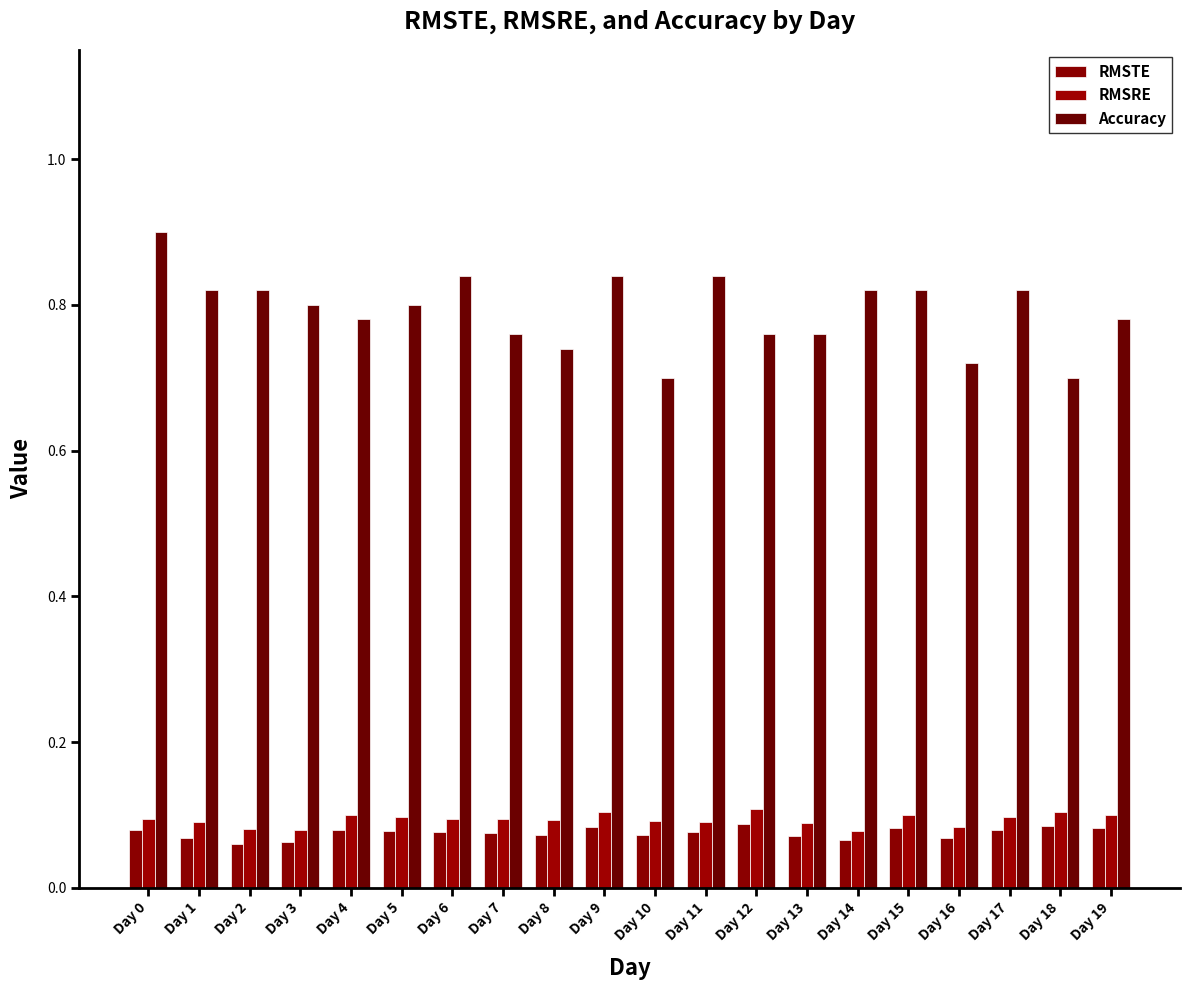

Reading right to left, list all the values displayed in this chart.

RMSTE: Day 19=0.1	Day 18=0.1	Day 17=0.1	Day 16=0.1	Day 15=0.1	Day 14=0.1	Day 13=0.1	Day 12=0.1	Day 11=0.1	Day 10=0.1	Day 9=0.1	Day 8=0.1	Day 7=0.1	Day 6=0.1	Day 5=0.1	Day 4=0.1	Day 3=0.1	Day 2=0.1	Day 1=0.1	Day 0=0.1
RMSRE: Day 19=0.1	Day 18=0.1	Day 17=0.1	Day 16=0.1	Day 15=0.1	Day 14=0.1	Day 13=0.1	Day 12=0.1	Day 11=0.1	Day 10=0.1	Day 9=0.1	Day 8=0.1	Day 7=0.1	Day 6=0.1	Day 5=0.1	Day 4=0.1	Day 3=0.1	Day 2=0.1	Day 1=0.1	Day 0=0.1
Accuracy: Day 19=0.8	Day 18=0.7	Day 17=0.8	Day 16=0.7	Day 15=0.8	Day 14=0.8	Day 13=0.8	Day 12=0.8	Day 11=0.8	Day 10=0.7	Day 9=0.8	Day 8=0.7	Day 7=0.8	Day 6=0.8	Day 5=0.8	Day 4=0.8	Day 3=0.8	Day 2=0.8	Day 1=0.8	Day 0=0.9